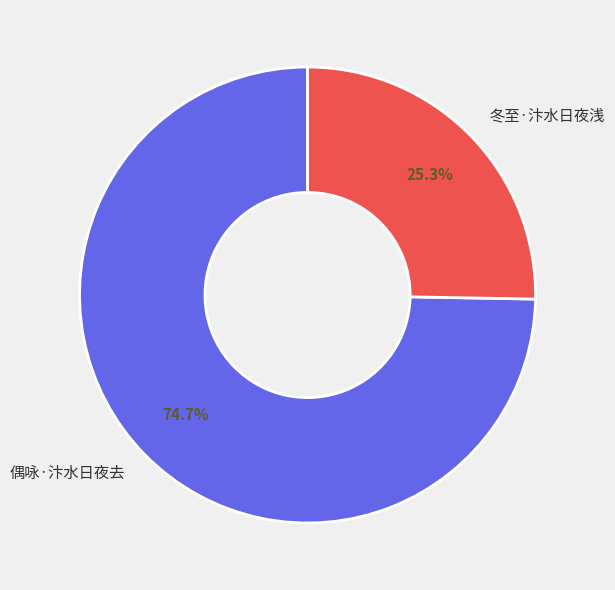

How many segments does this pie chart have?

2